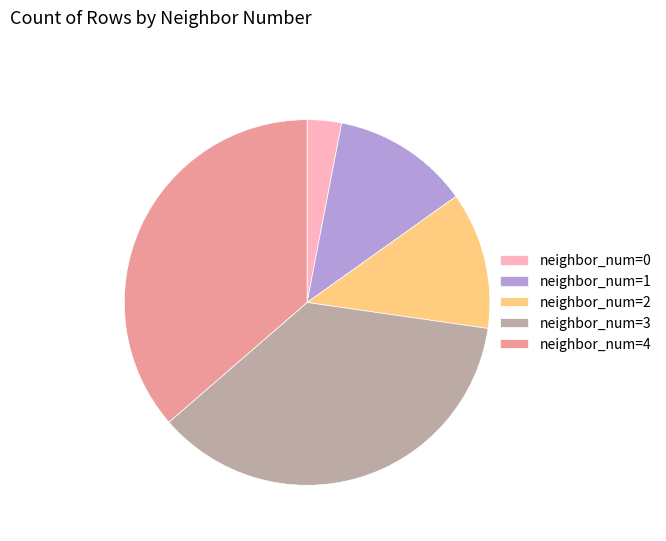

Is there a majority slice in this chart?

No